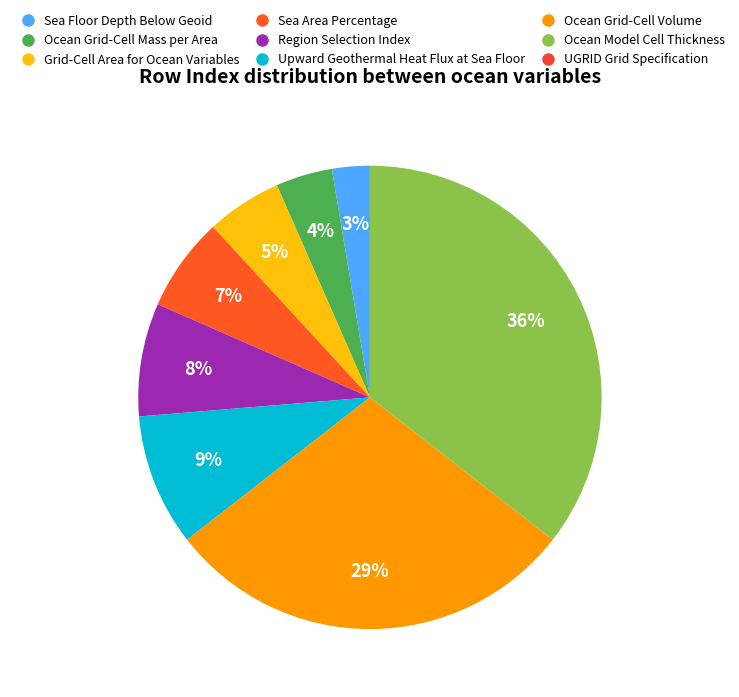

Does Sea Floor Depth Below Geoid represent more than half of the total?

No